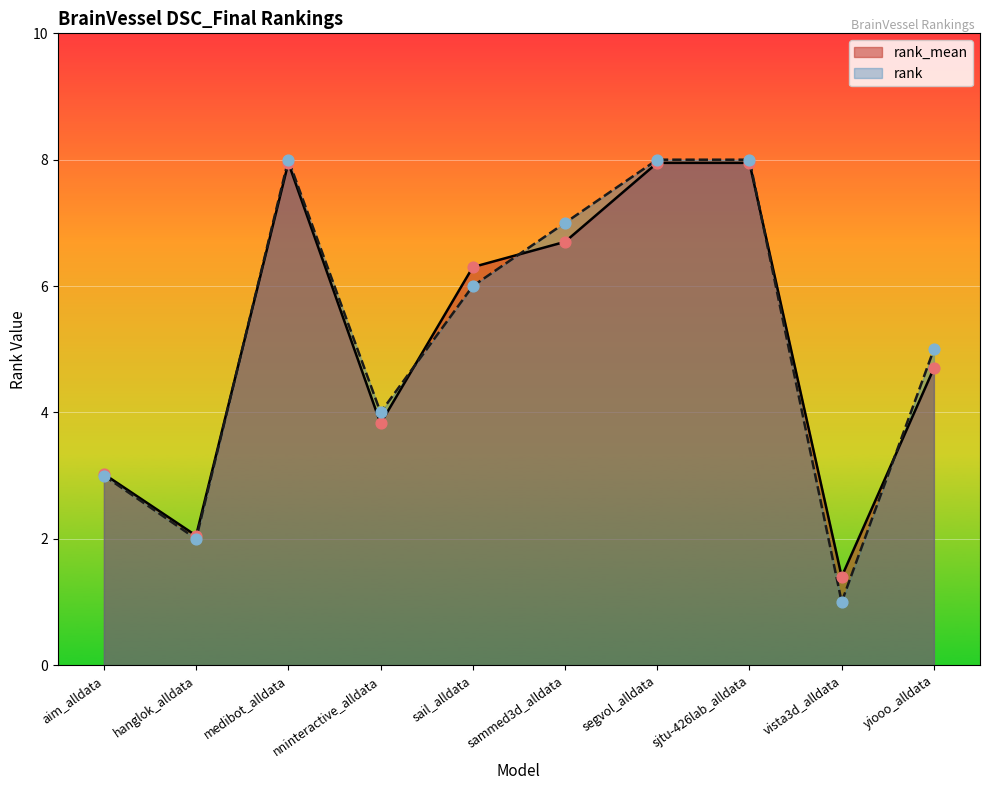

What is the total value across all series at hanglok_alldata?

4.0